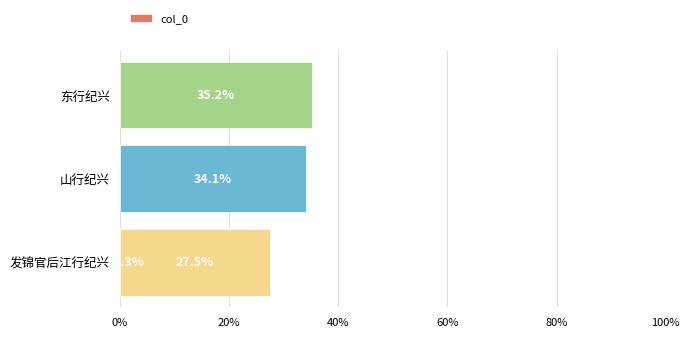

What is the difference between the maximum and minimum values?

31.9